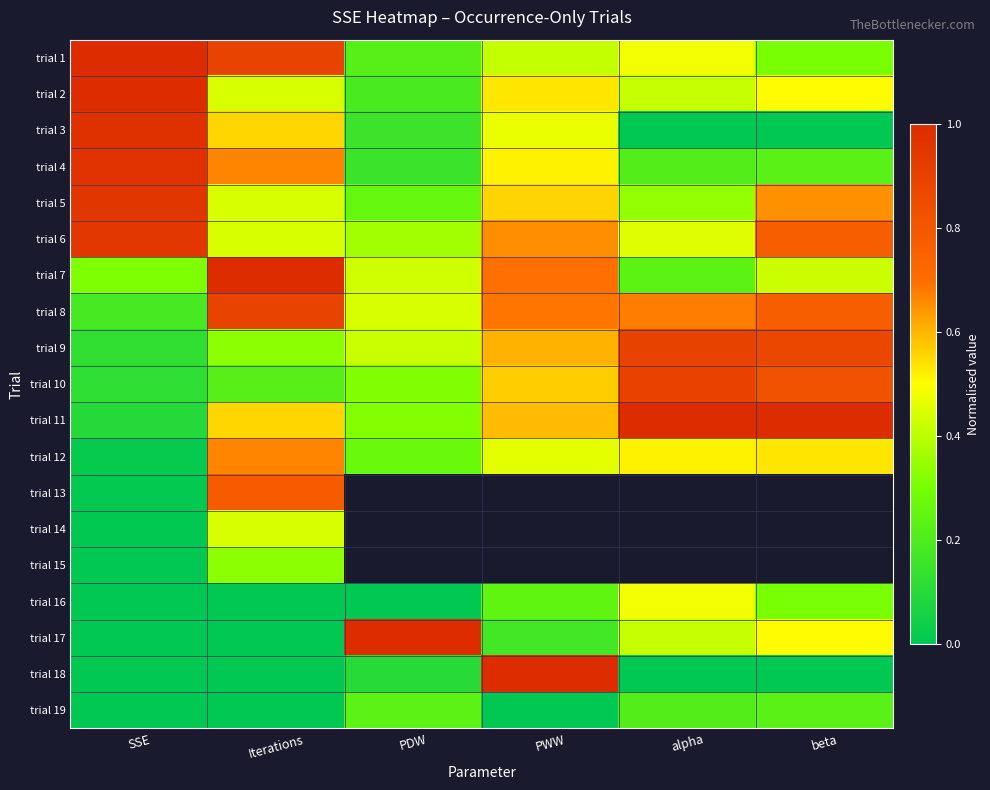

The trial 9 series shows 0.8 at PWW. True or false?

False